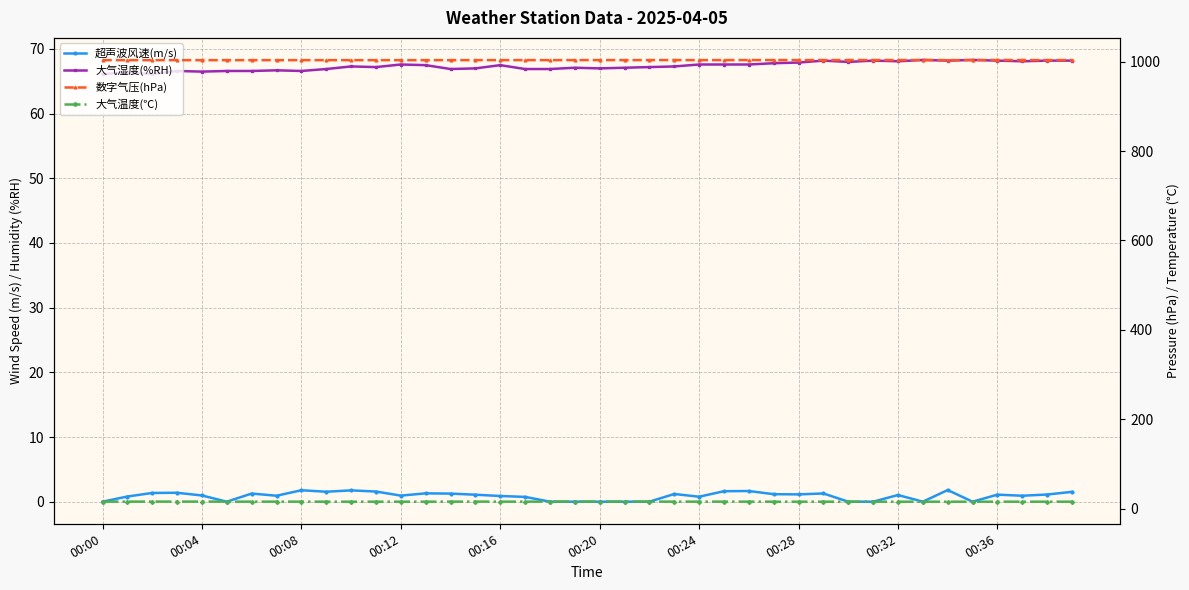

True or false: 大气湿度(%RH) has a value of 21.9 at 10.

False